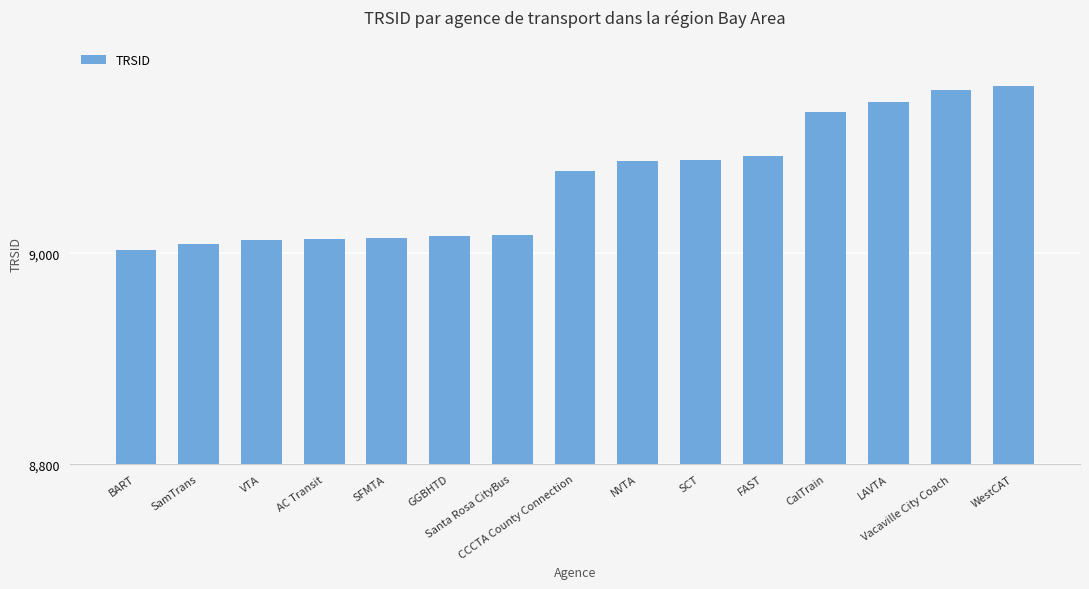

What is the value of the 7th bar from the left?

9017